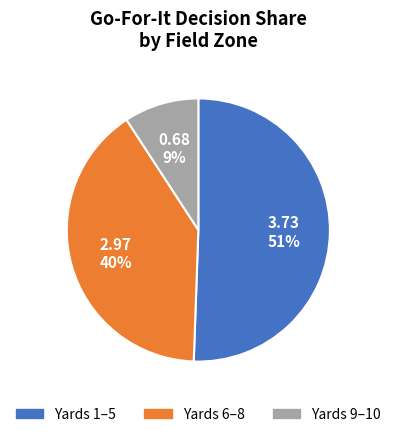

How many segments does this pie chart have?

3